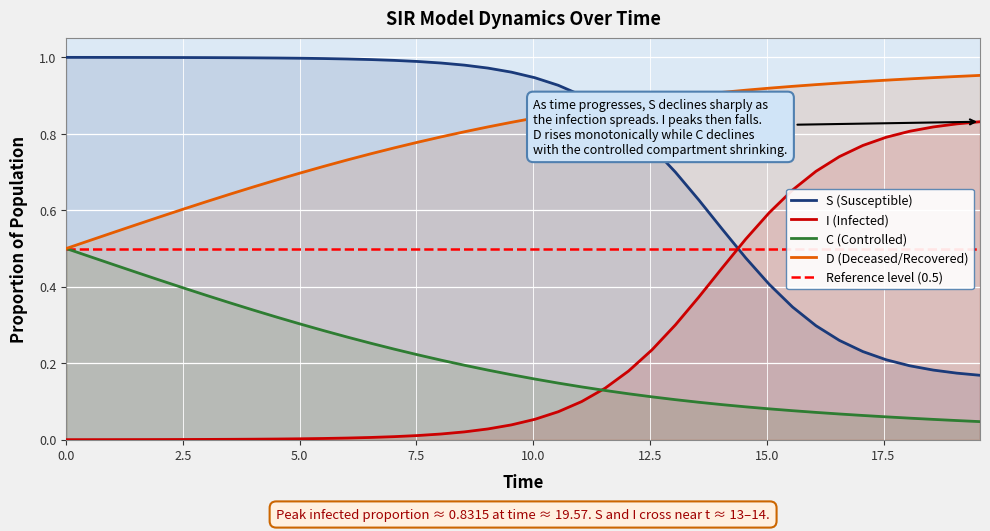

True or false: S (Susceptible) and I (Infected) intersect in this chart.

True